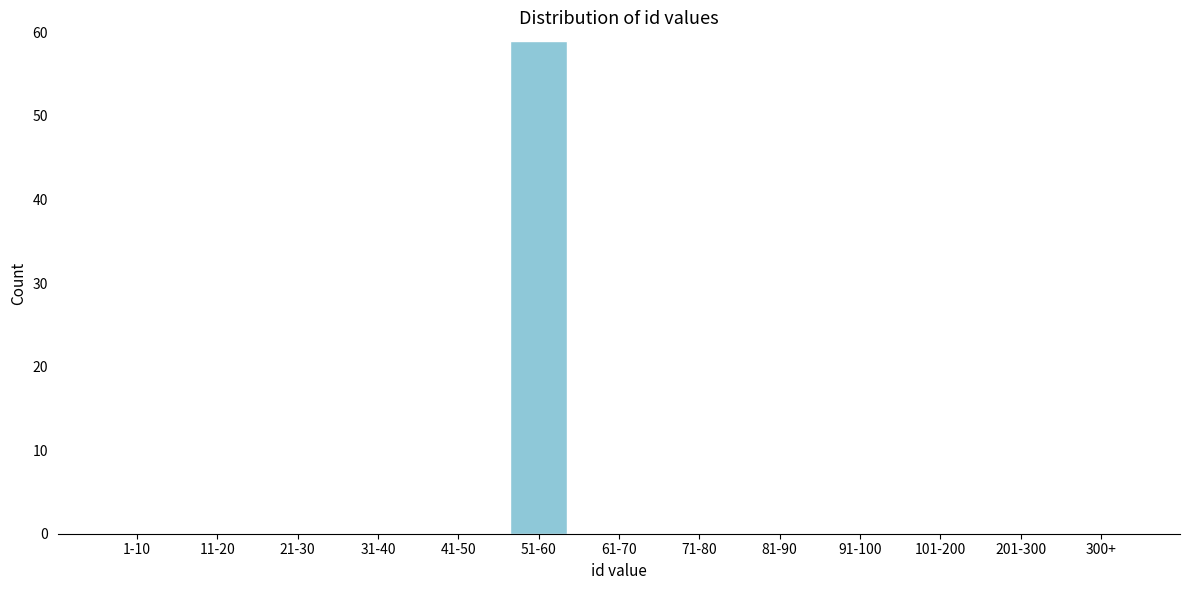

Reading right to left, transcribe all the data shown in this chart.

300+=0	201-300=0	101-200=0	91-100=0	81-90=0	71-80=0	61-70=0	51-60=59	41-50=0	31-40=0	21-30=0	11-20=0	1-10=0